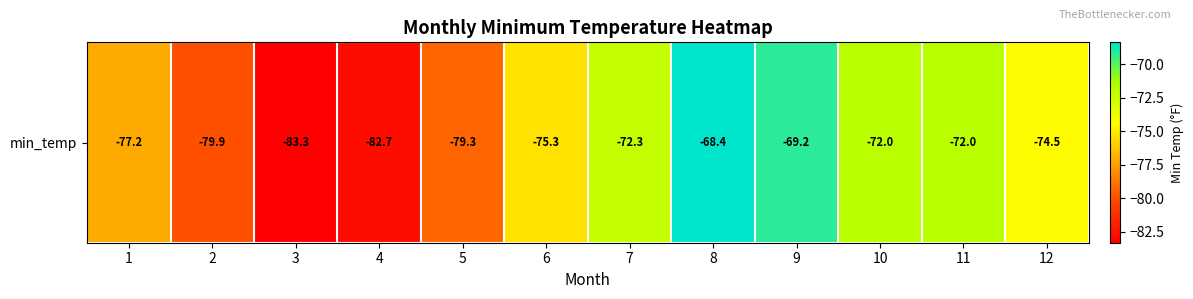

Which category has the lowest value across all series?

3